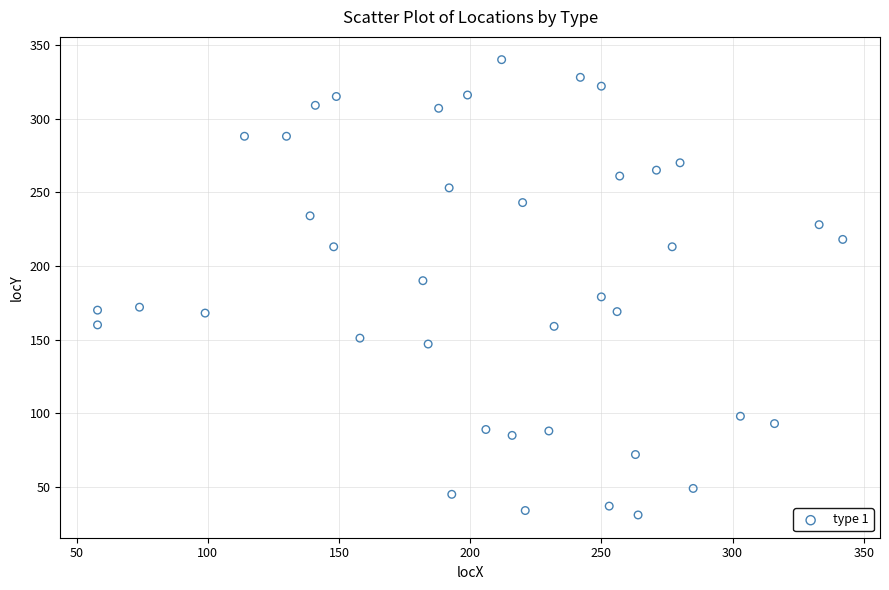

What is the range of Y values (max minus min)?

309